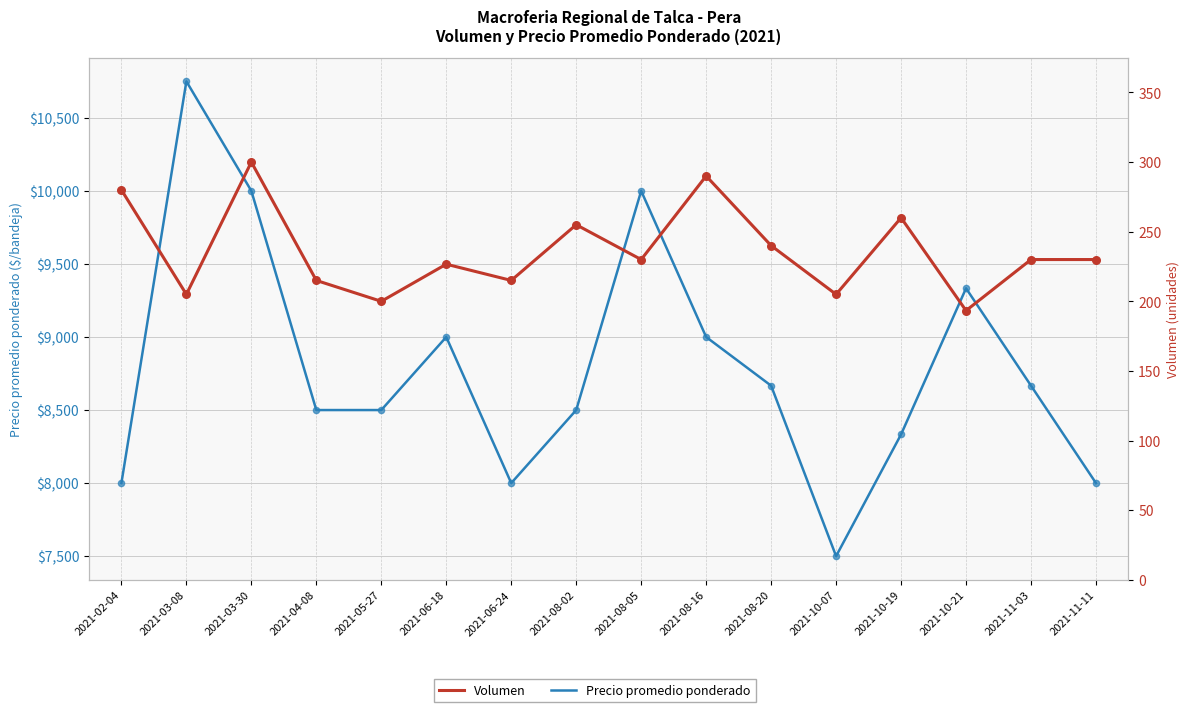

Which series has the largest total across all categories?

Precio promedio ponderado